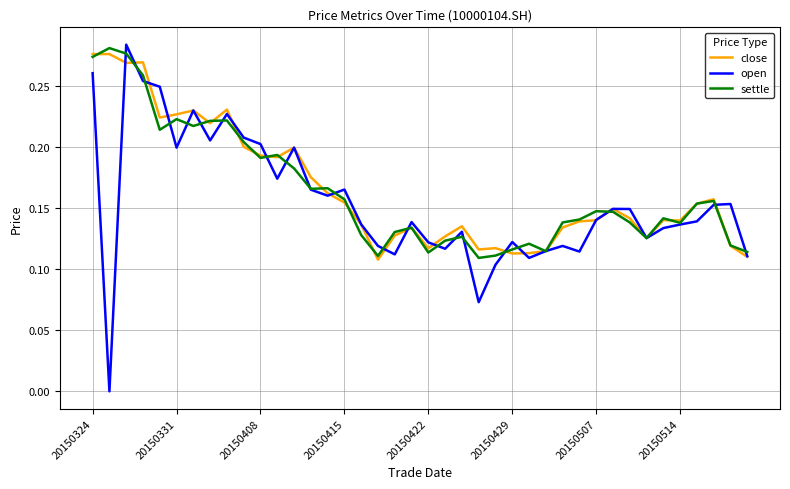

Which series has the widest spread of values?

open